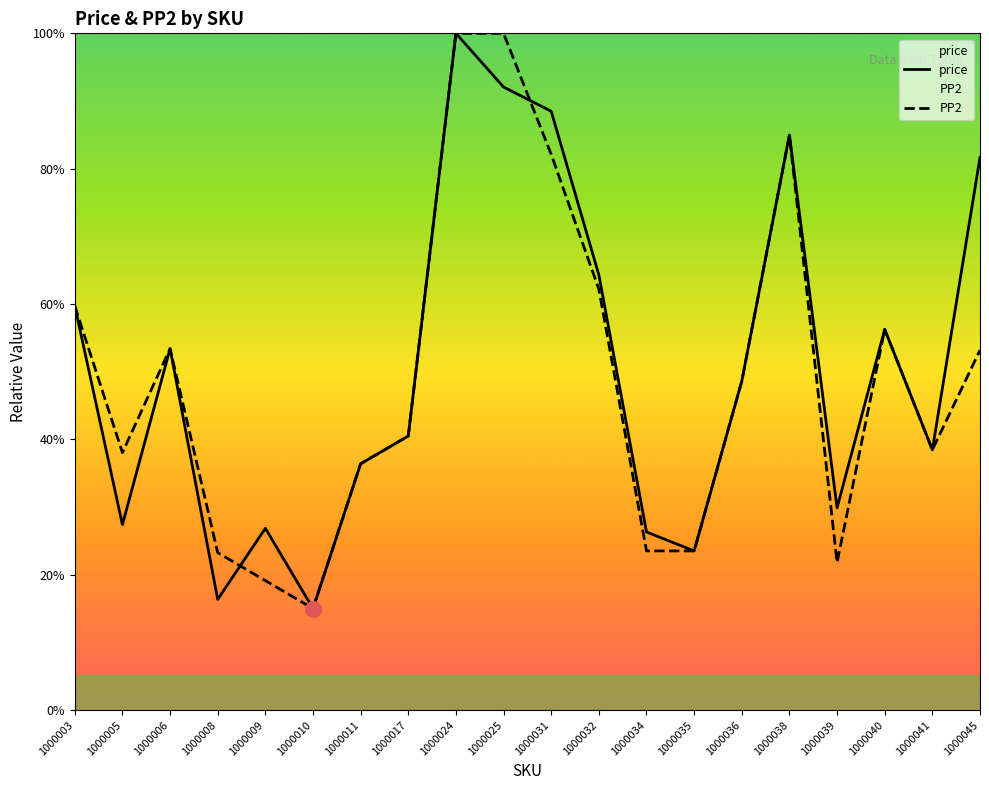

What are all the series names shown in the legend?

price, PP2